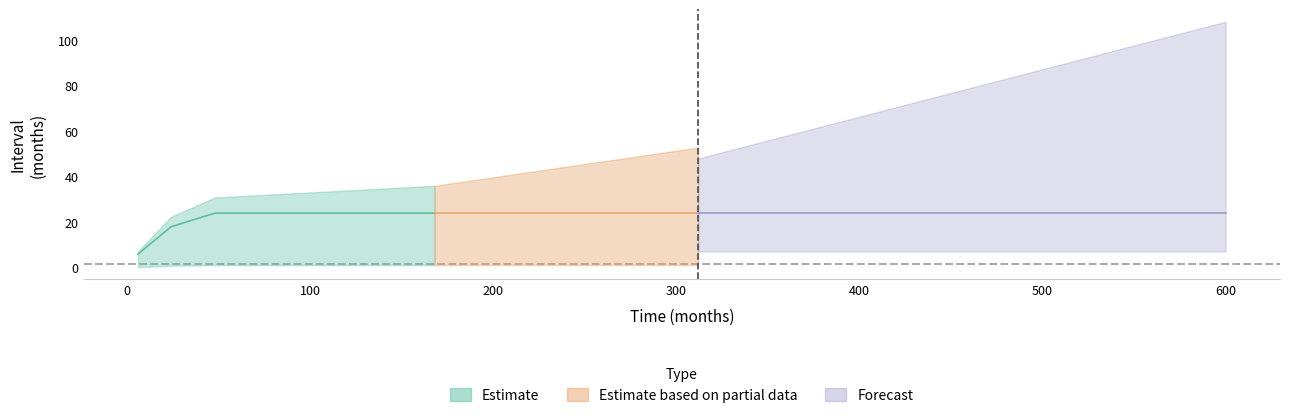

True or false: there are more than 2 points higher than both neighbors.

False